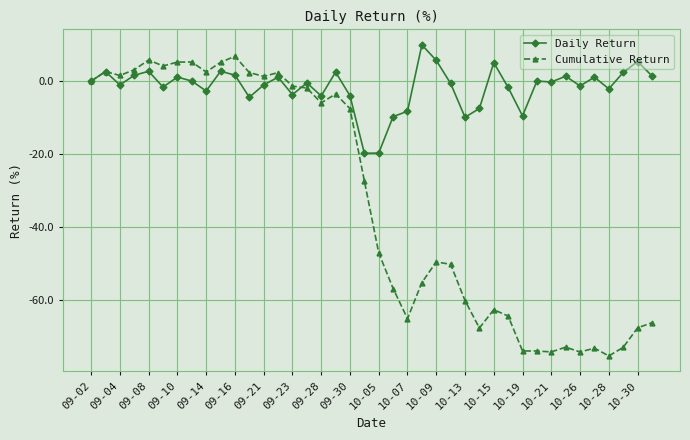

Which series has the largest range (max minus min)?

Cumulative Return